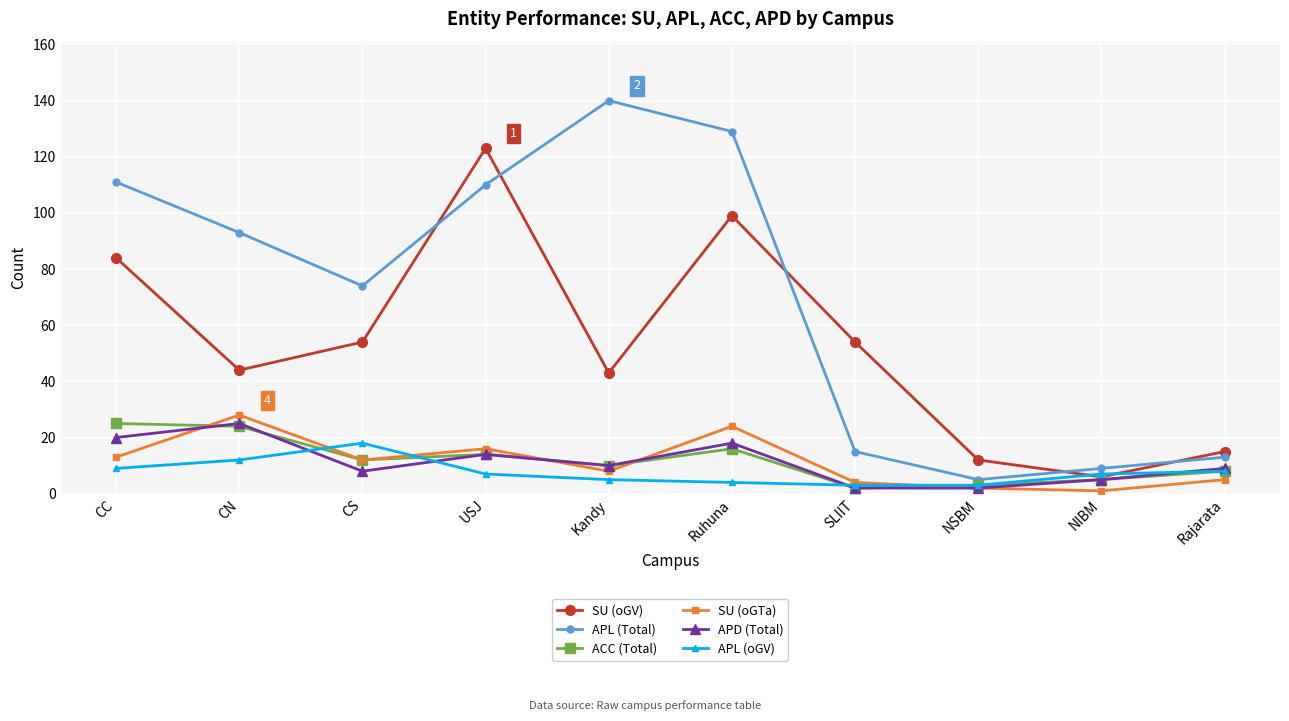

Between CC and NSBM, which series saw the biggest shift?

APL (Total)